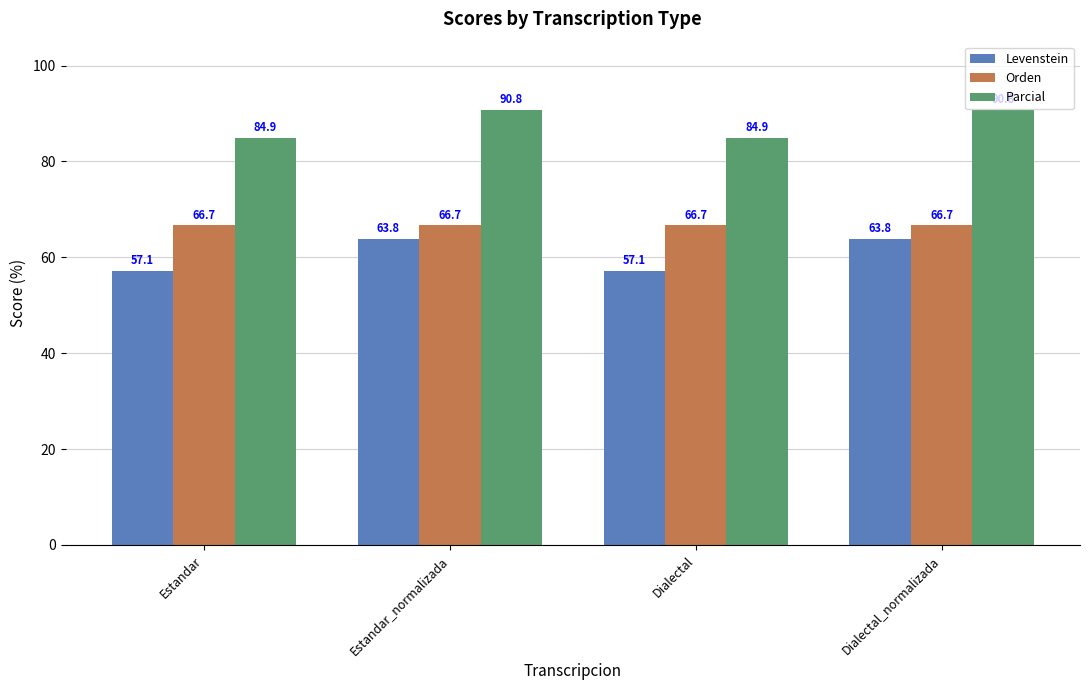

What is the greatest value displayed?

90.8